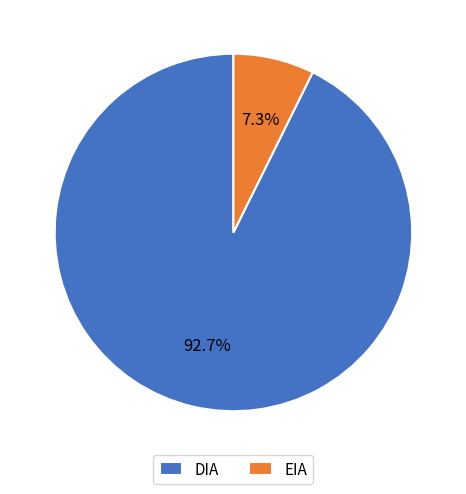

How many slices are in this pie chart?

2